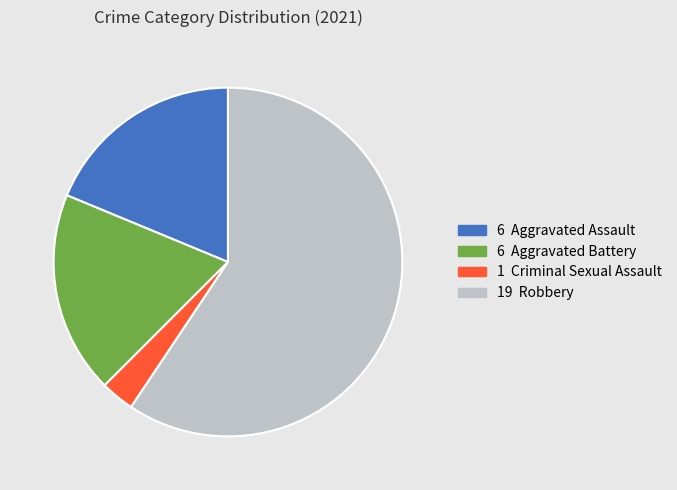

Does any single category account for the majority?

Yes